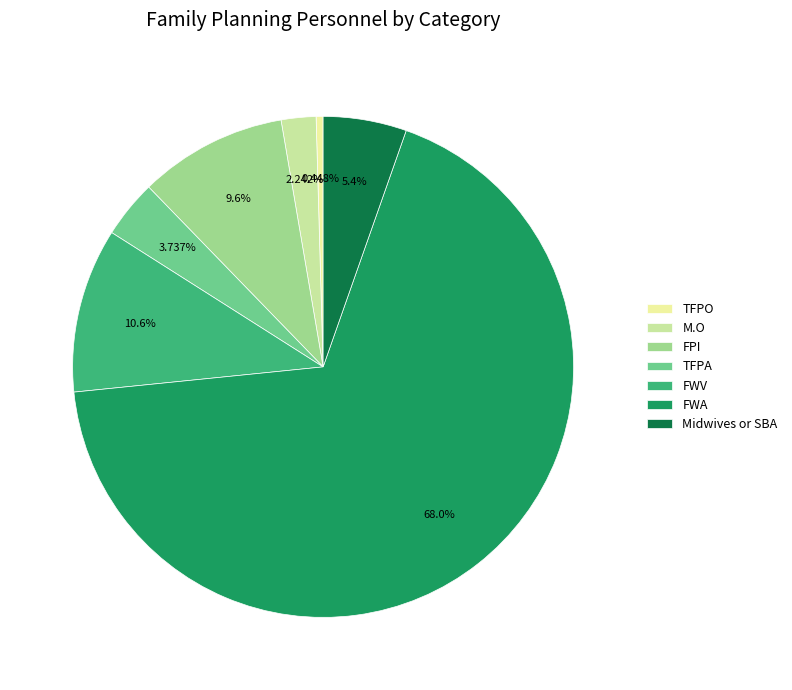

Which category has the smallest portion of the pie?

TFPO